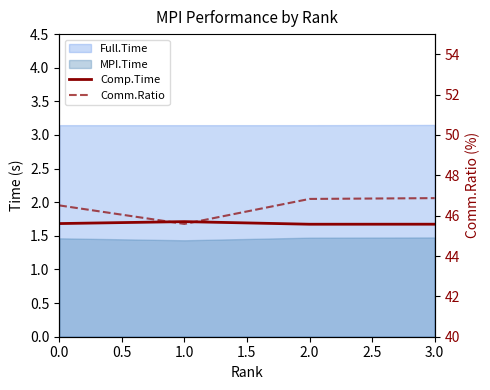

What is the sum of all Comp.Time values?

6.7